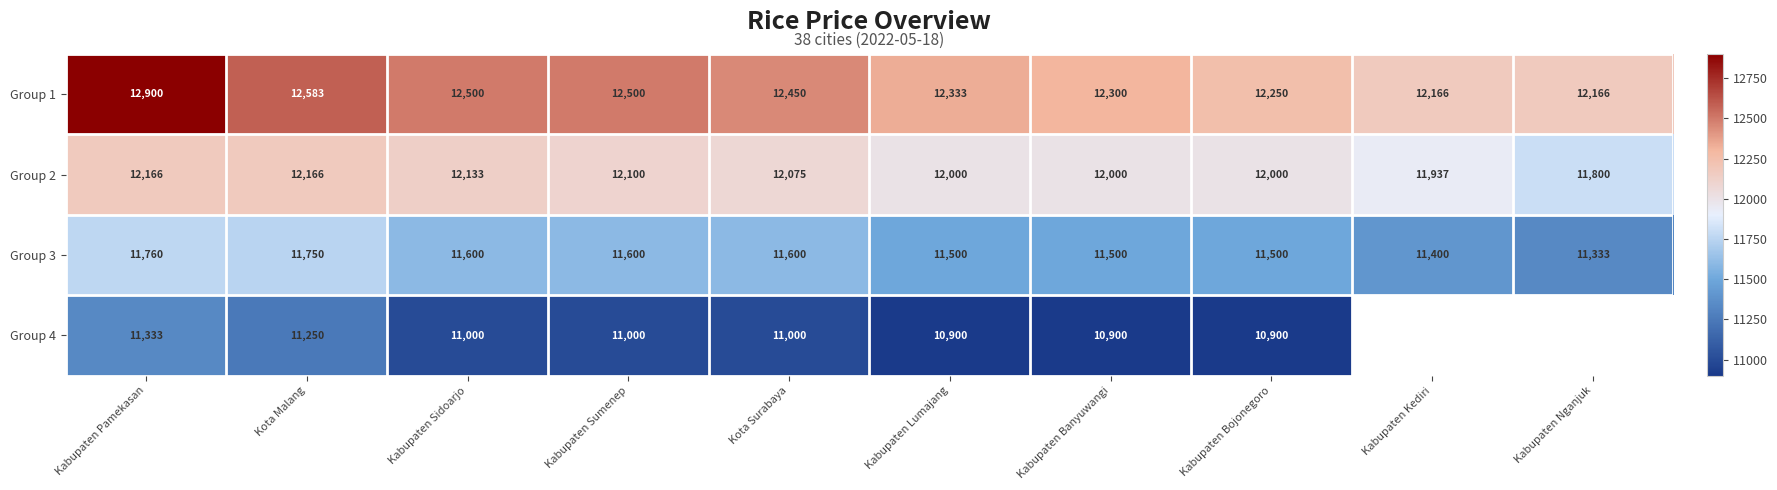

What is the difference between the highest and lowest values at Kabupaten Sumenep?

1500